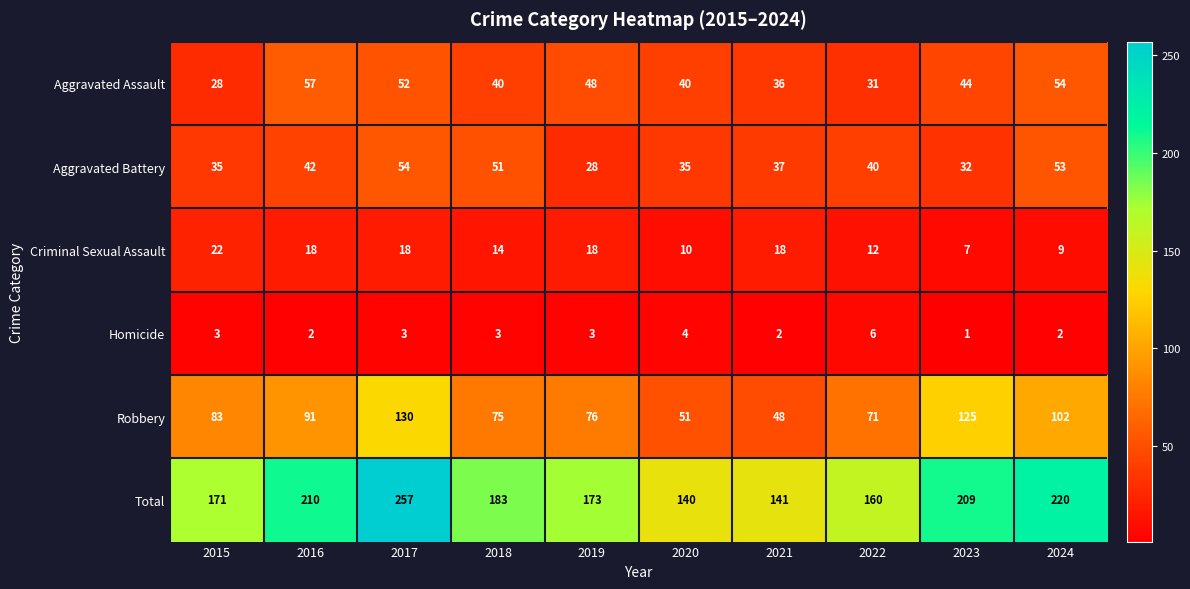

Count the Homicide values in the range 2 to 3.

7